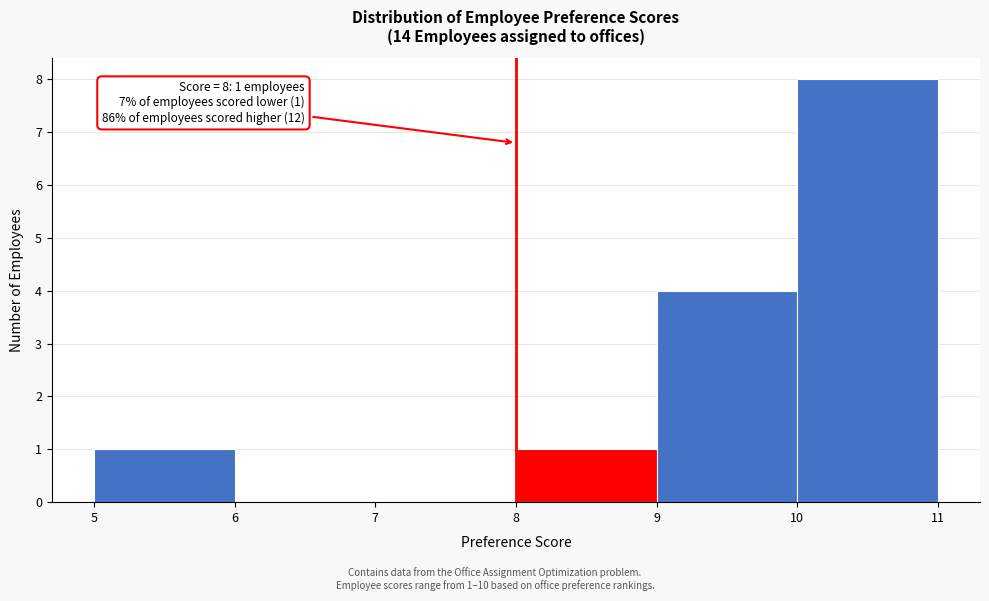

Over which range of the x-axis is the bar tallest?

10 to 11